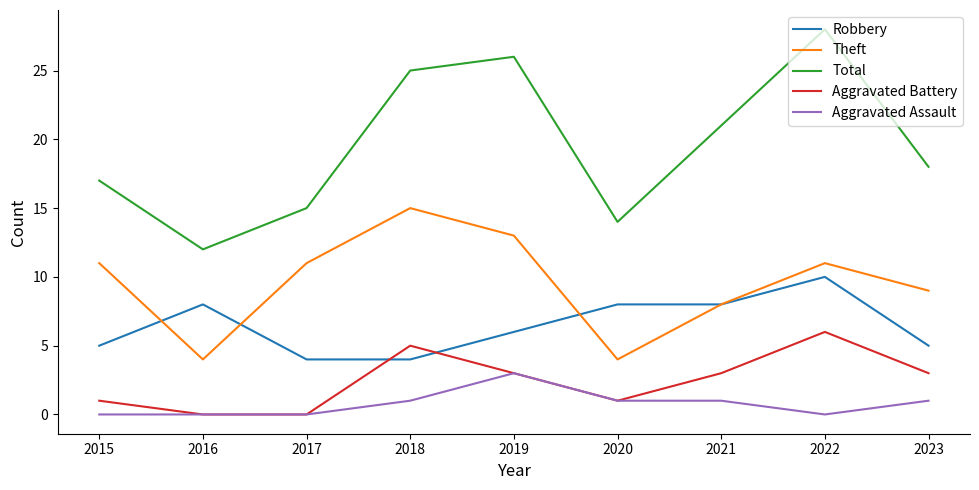

What are all the series names shown in the legend?

Robbery, Theft, Total, Aggravated Battery, Aggravated Assault